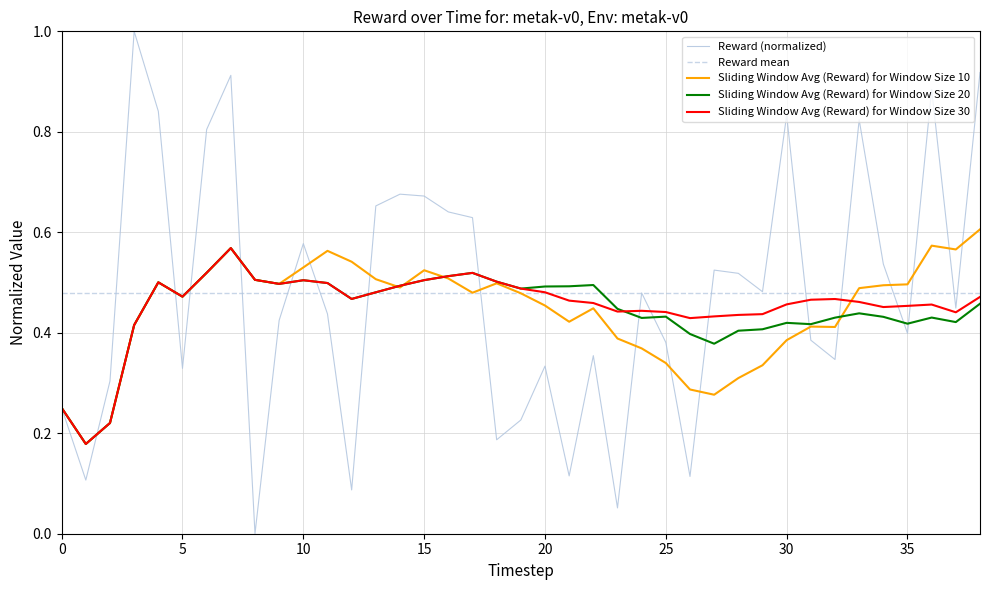

Does the chart have visible grid lines?

Yes